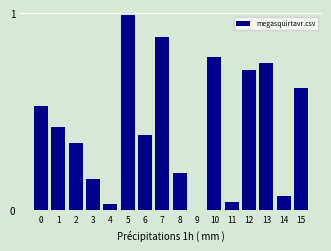

The chart shows a value of 0.2 at 15. True or false?

False